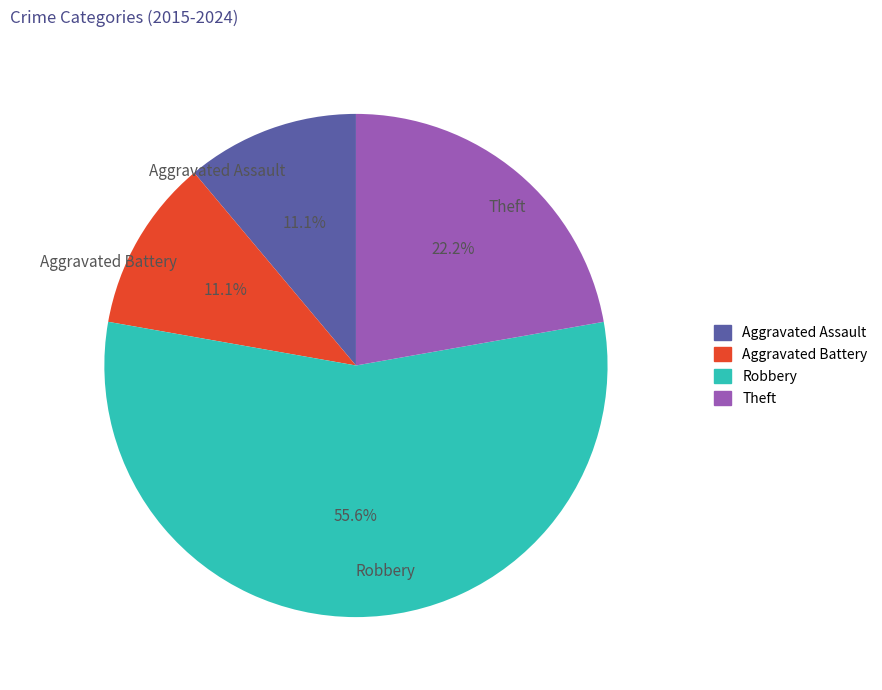

What percentage is the Aggravated Battery slice, to the nearest percent?

11%